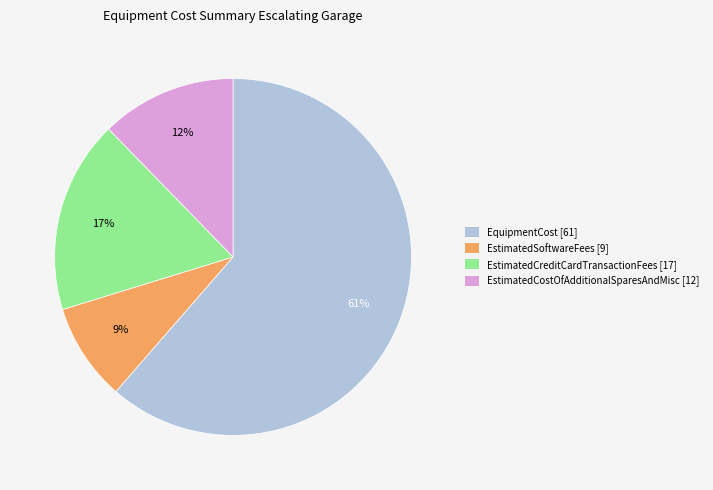

True or false: EstimatedCreditCardTransactionFees accounts for 29% of the total.

False